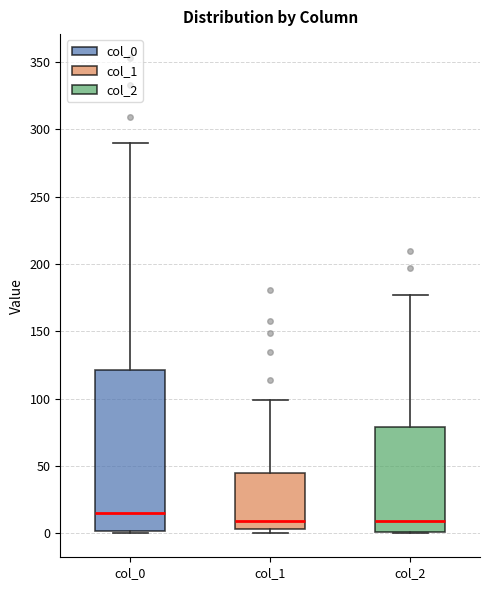

Which box is the tallest, from its lower edge to its upper edge?

col_0